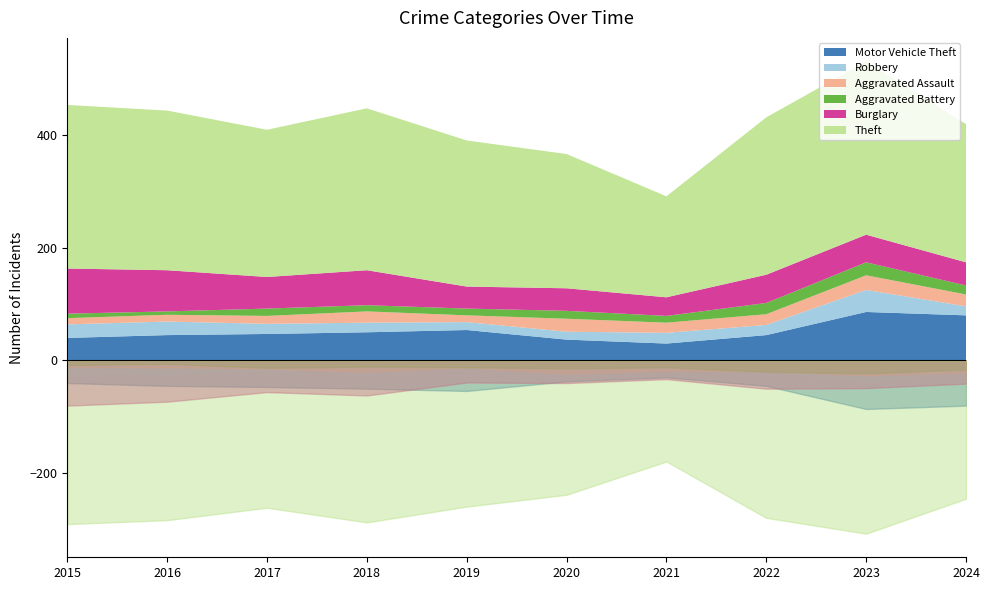

Rank the series at 2015 from highest to lowest value.

Theft, Burglary, Motor Vehicle Theft, Robbery, Aggravated Assault, Aggravated Battery